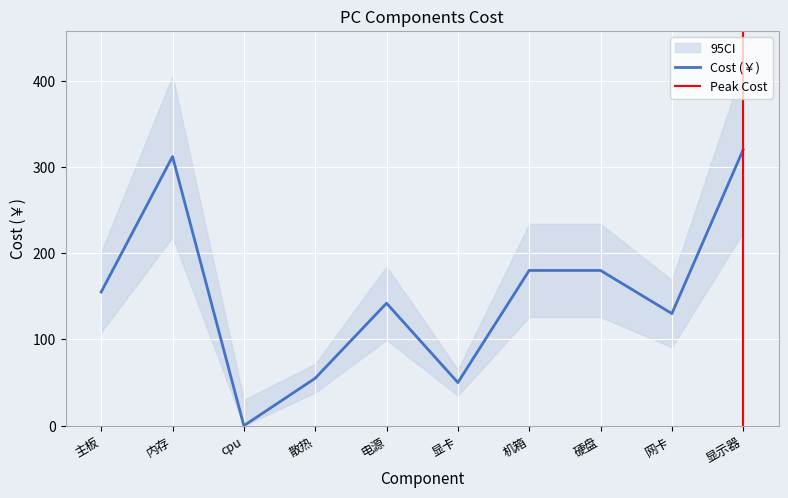

The chart shows a value of 155 at 主板. True or false?

True